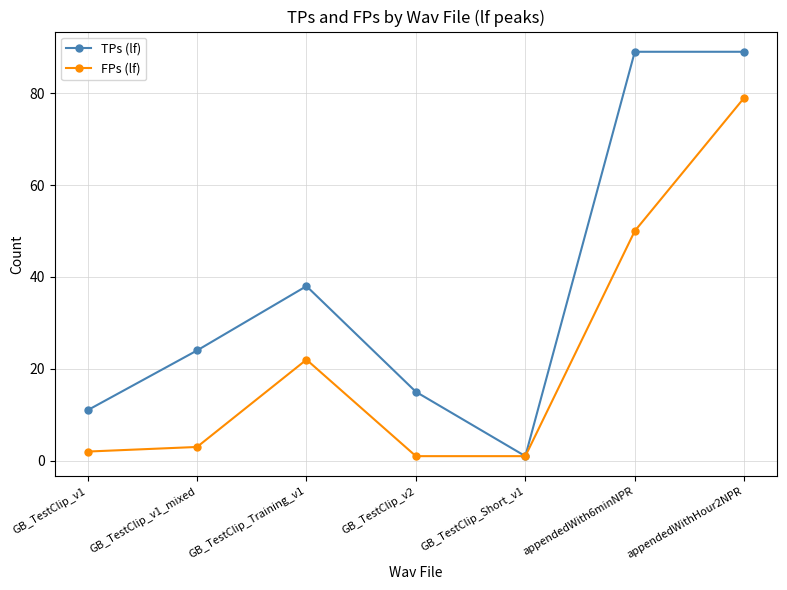

Reading left to right, what are all the values shown in this chart?

TPs (lf): GB_TestClip_v1=11	GB_TestClip_v1_mixed=24	GB_TestClip_Training_v1=38	GB_TestClip_v2=15	GB_TestClip_Short_v1=1	appendedWith6minNPR=89	appendedWithHour2NPR=89
FPs (lf): GB_TestClip_v1=2	GB_TestClip_v1_mixed=3	GB_TestClip_Training_v1=22	GB_TestClip_v2=1	GB_TestClip_Short_v1=1	appendedWith6minNPR=50	appendedWithHour2NPR=79